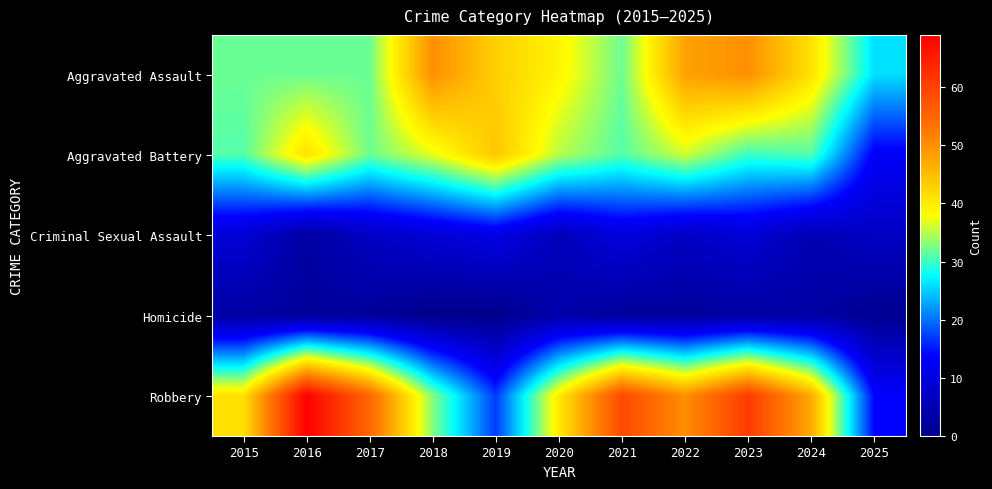

At how many categories does at least one series exceed 60?

2